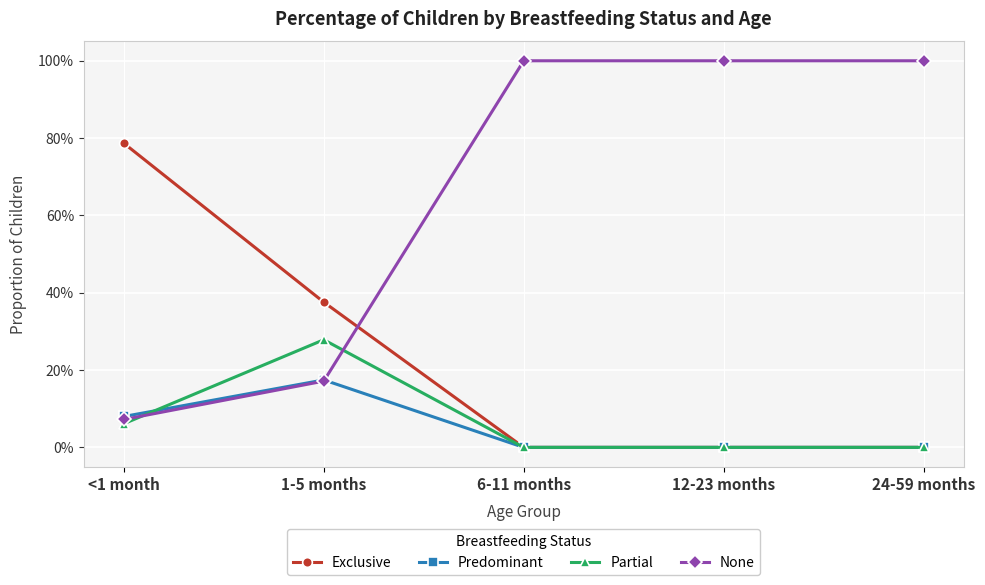

Which series has the largest total across all categories?

None